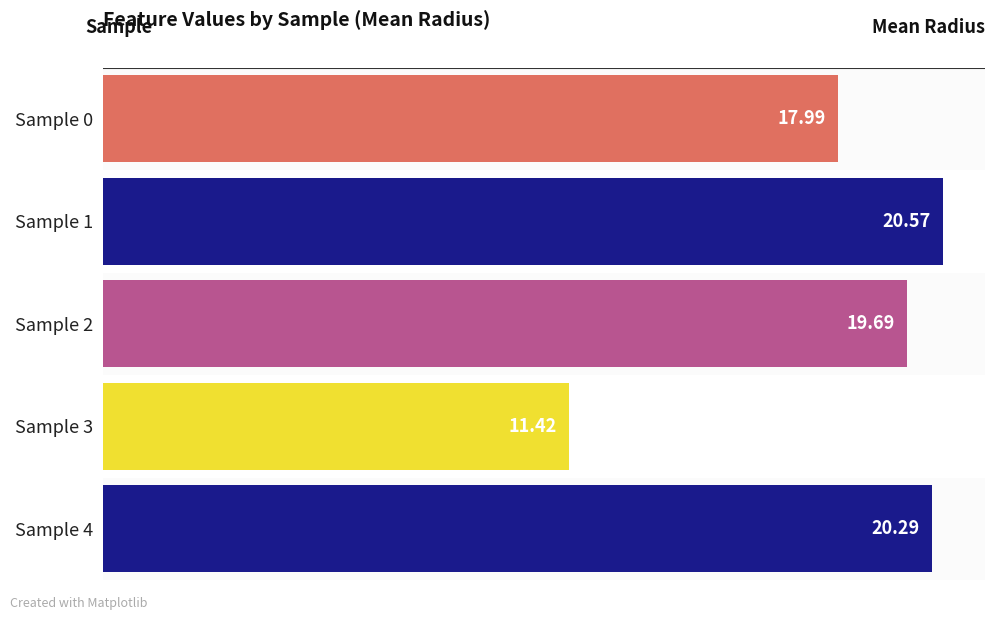

What is the average value?

18.0